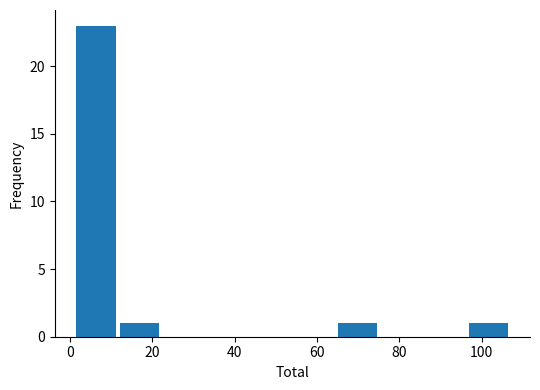

Reading left to right, list every bar in this chart as the range it spans on the x-axis followed by its height. Neither the bar edges nor the heights are printed on the chart, so give them approximately, as read against the axes.

1.0 to 11.6: 23
11.6 to 22.2: 1
22.2 to 32.8: 0
32.8 to 43.4: 0
43.4 to 54.0: 0
54.0 to 64.6: 0
64.6 to 75.2: 1
75.2 to 85.8: 0
85.8 to 96.4: 0
96.4 to 107.0: 1